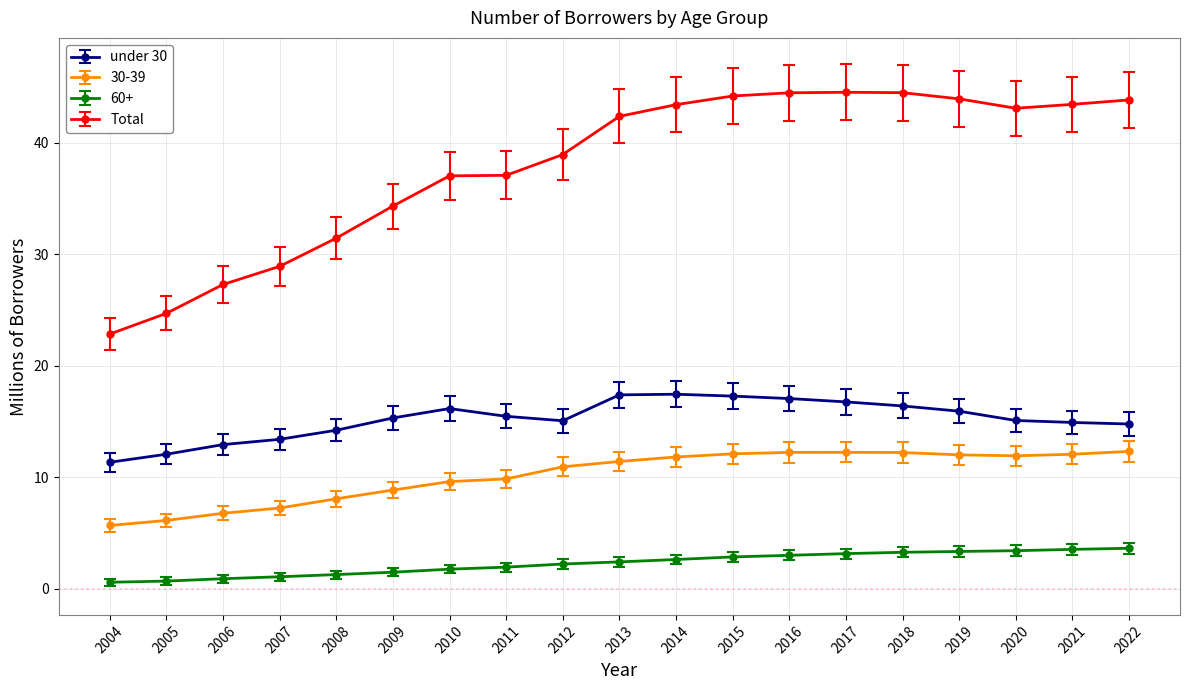

True or false: under 30 has more than 0 interior local peaks.

True